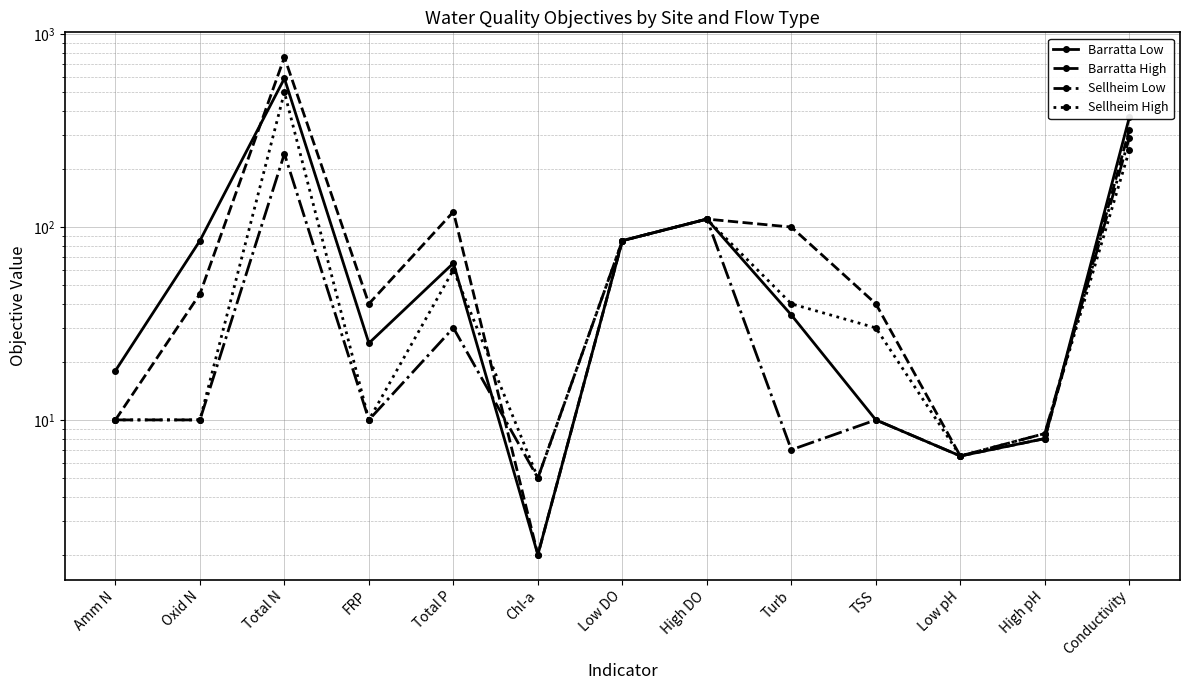

The Barratta High series shows 66.9 at FRP. True or false?

False